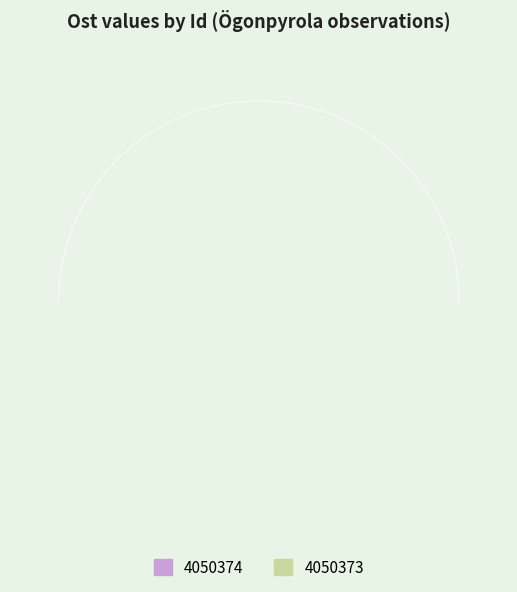

Combined, what portion of the pie is 4050374 and 4050373?

100.0%